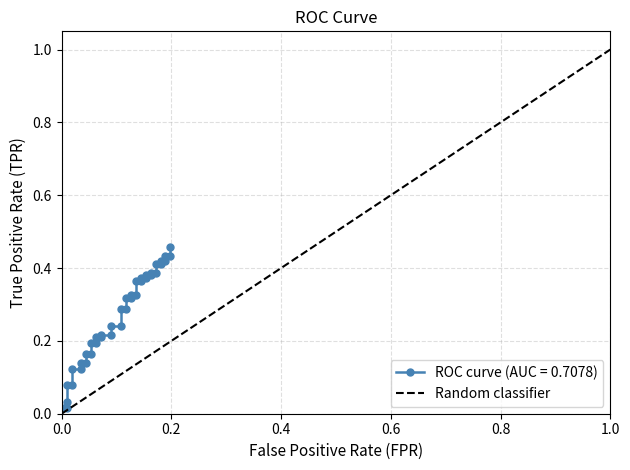

What is the sum of all values?

10.6